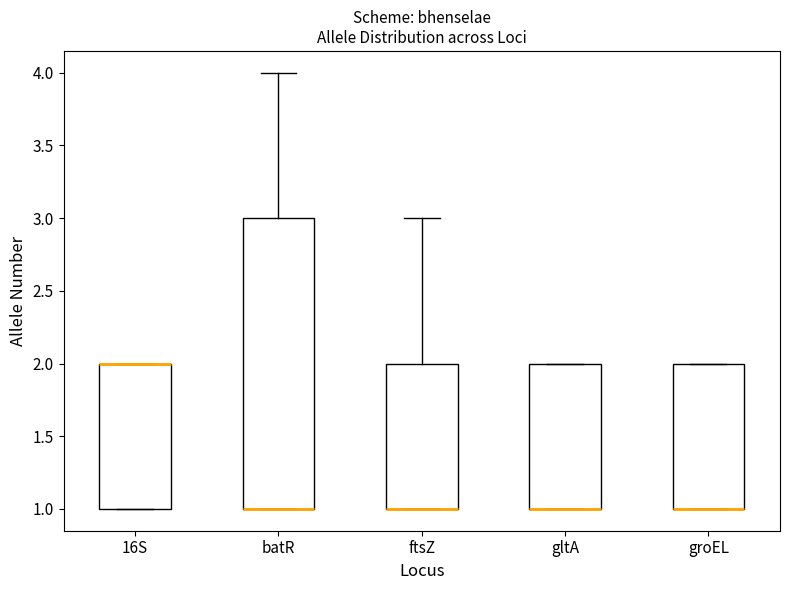

Comparing the boxes themselves (not the whiskers), which one is the tallest?

batR